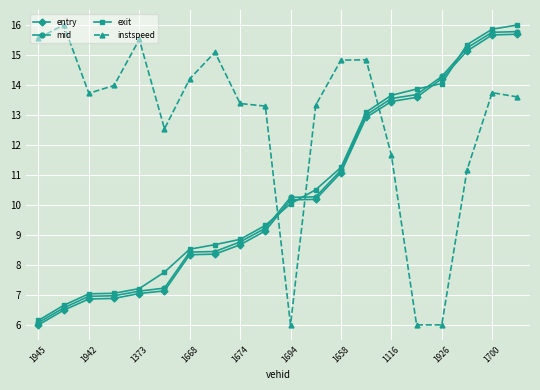

What is the maximum value for entry?

15.7